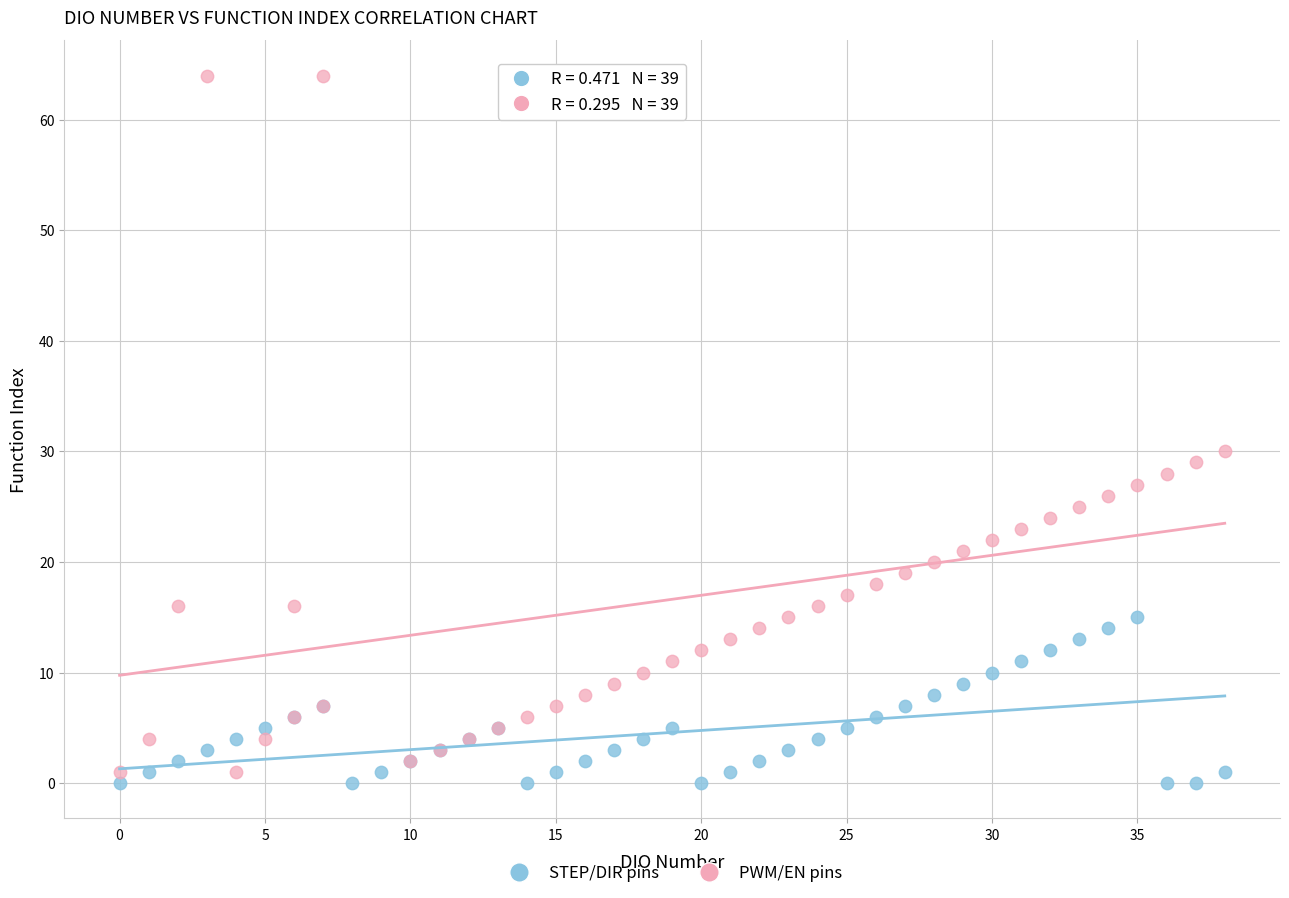

Which series has the largest Y range (max minus min)?

PWM/EN pins